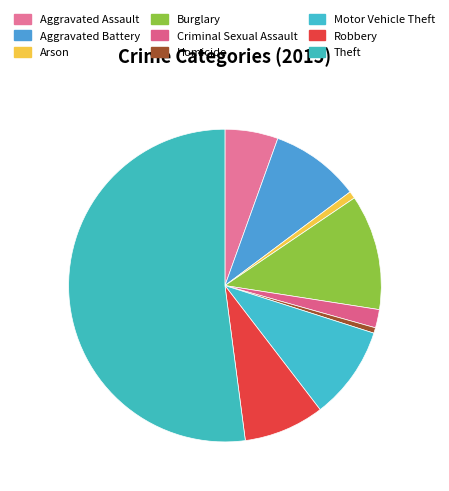

The Aggravated Assault slice represents 5% of the pie. True or false?

True